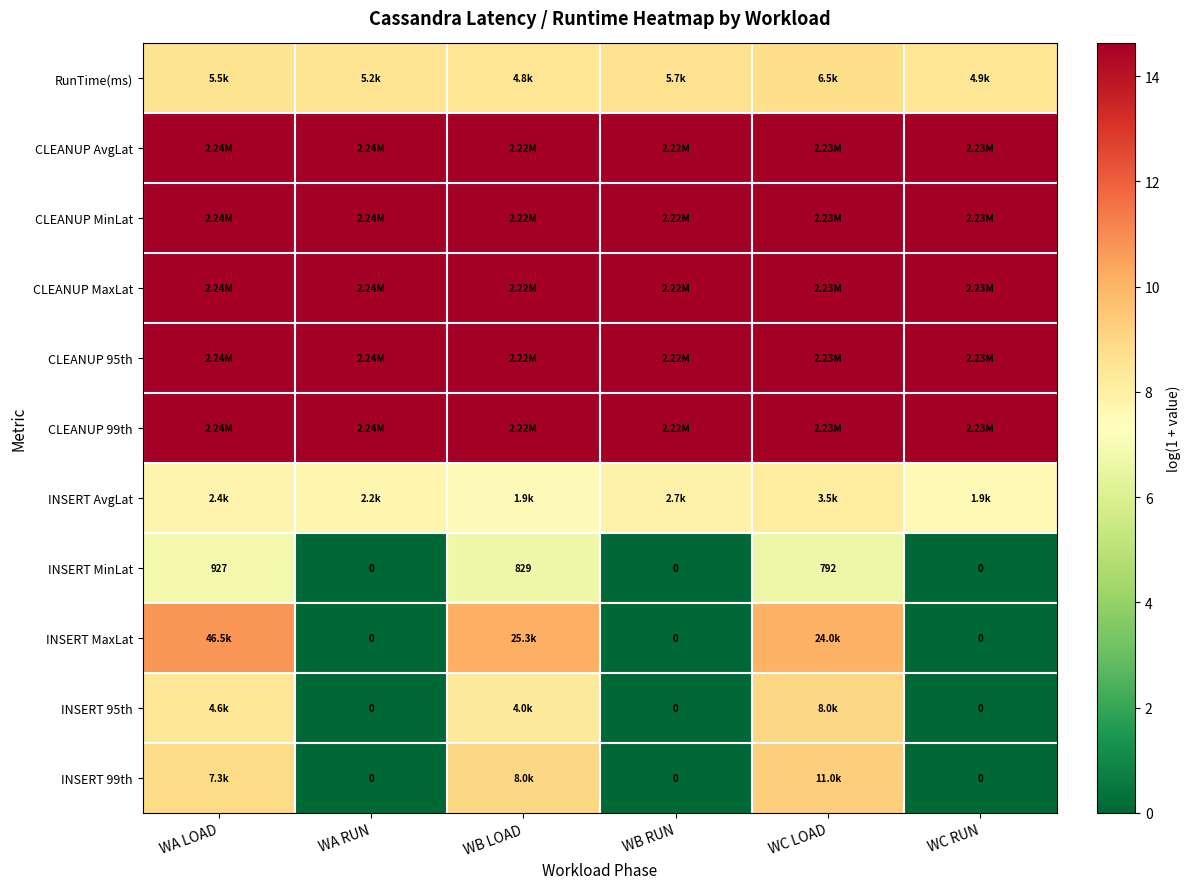

Which series changed the most between WB LOAD and WB RUN?

INSERT MaxLat